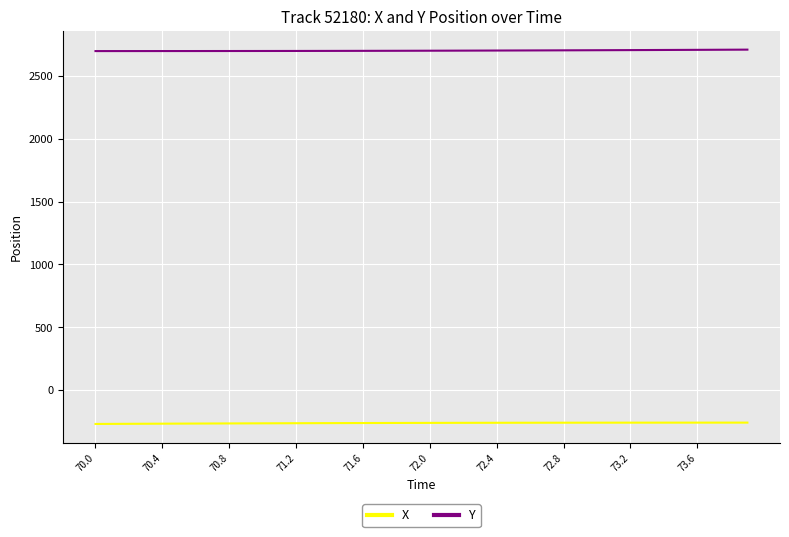

At how many categories does at least one series exceed 1552?

40